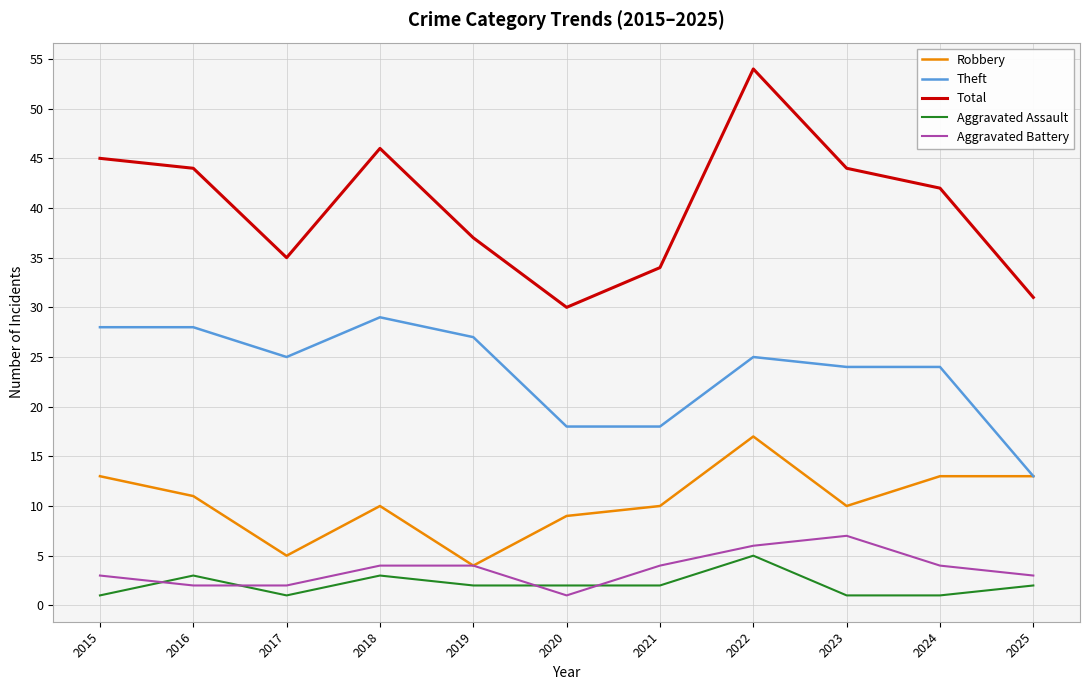

Is it true that Robbery equals 4 at 2024?

False